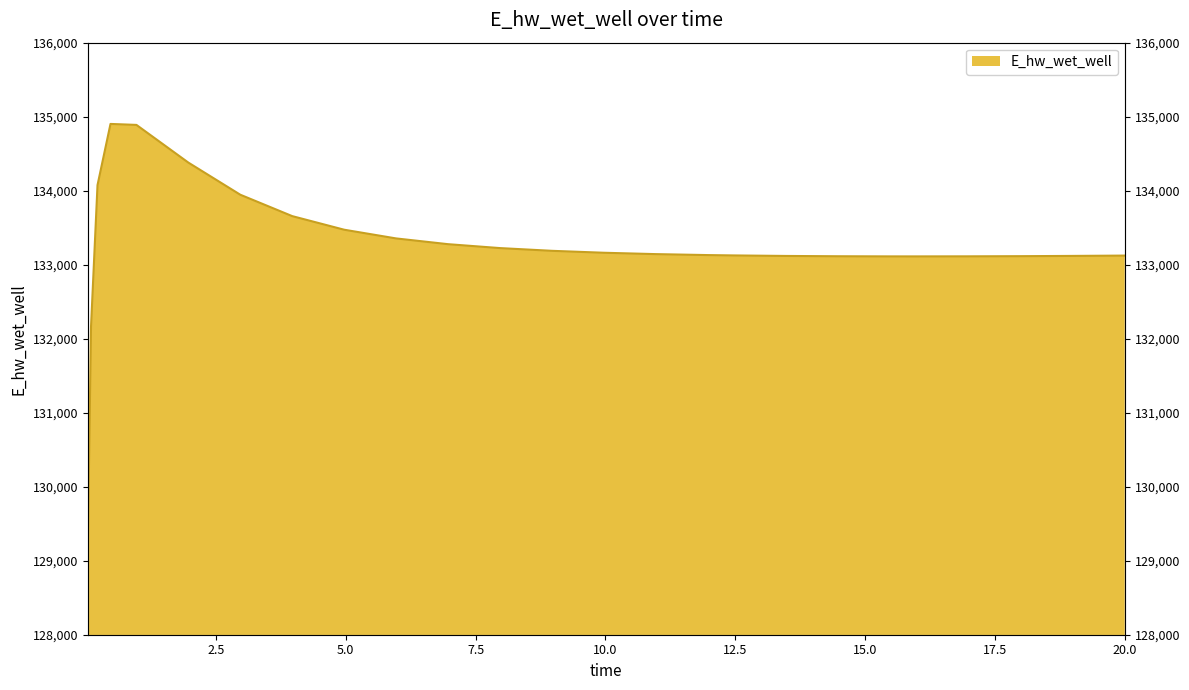

What is the ratio of the value at 16.96875 to the value at 19.96875?

1.0